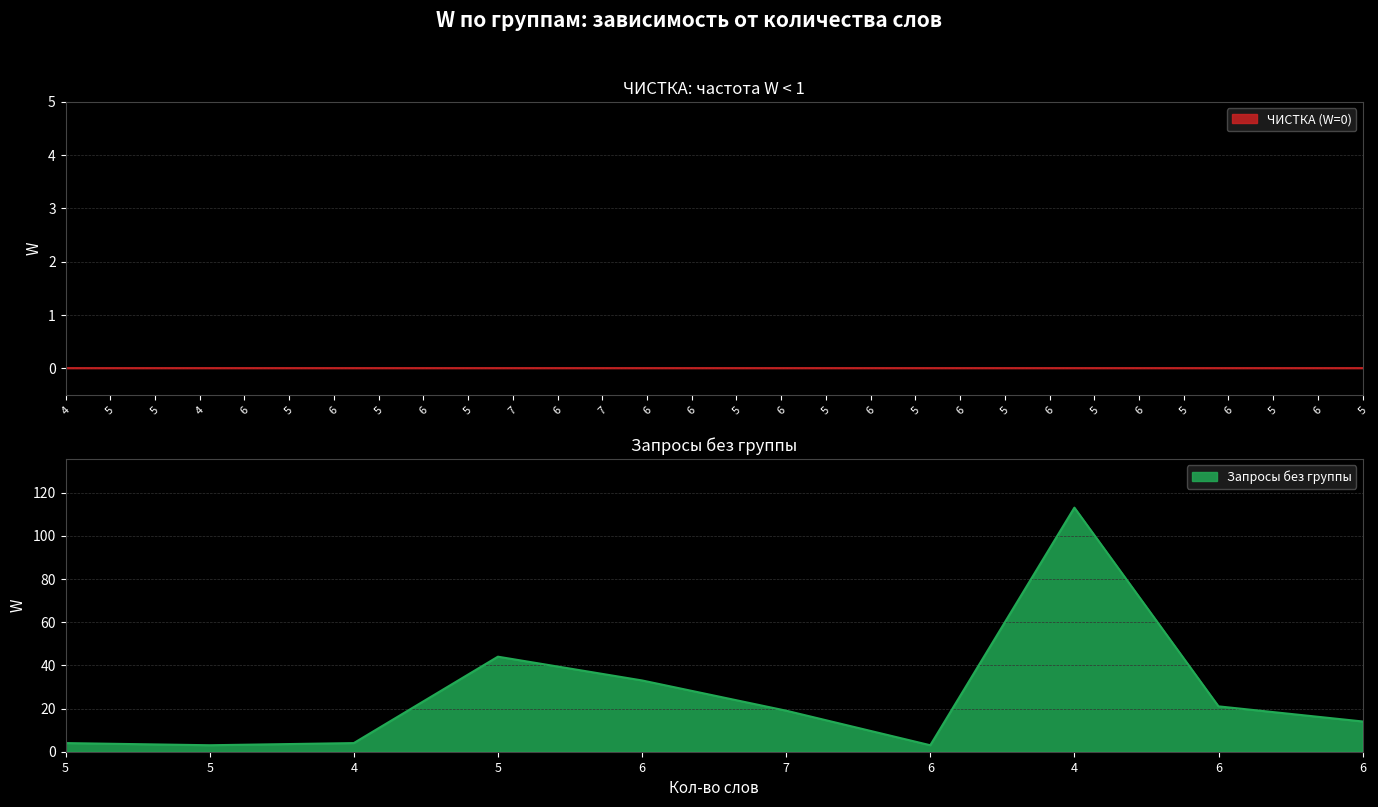

Approximately how many times larger is the value at 7 compared to 5?

0.4